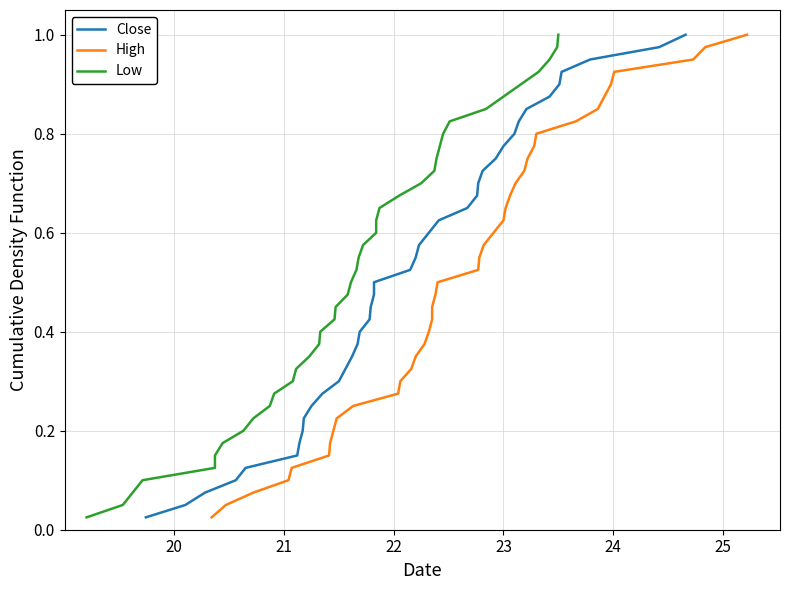

Reading left to right, extract all data points from this chart.

Close: 0.0	0.1	0.1	0.1	0.1	0.1	0.2	0.2	0.2	0.2	0.3	0.3	0.3	0.3	0.4	0.4	0.4	0.5	0.5	0.5	0.5	0.6	0.6	0.6	0.6	0.7	0.7	0.7	0.7	0.8	0.8	0.8	0.8	0.8	0.9	0.9	0.9	0.9	1.0	1.0
High: 0.0	0.1	0.1	0.1	0.1	0.1	0.2	0.2	0.2	0.2	0.3	0.3	0.3	0.3	0.4	0.4	0.4	0.5	0.5	0.5	0.5	0.6	0.6	0.6	0.6	0.7	0.7	0.7	0.7	0.8	0.8	0.8	0.8	0.8	0.9	0.9	0.9	0.9	1.0	1.0
Low: 0.0	0.1	0.1	0.1	0.1	0.1	0.2	0.2	0.2	0.2	0.3	0.3	0.3	0.3	0.4	0.4	0.4	0.5	0.5	0.5	0.5	0.6	0.6	0.6	0.6	0.7	0.7	0.7	0.7	0.8	0.8	0.8	0.8	0.8	0.9	0.9	0.9	0.9	1.0	1.0